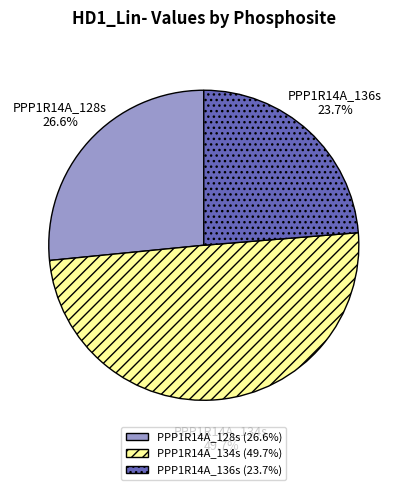

Which has a higher value, PPP1R14A_128s or PPP1R14A_136s?

PPP1R14A_128s